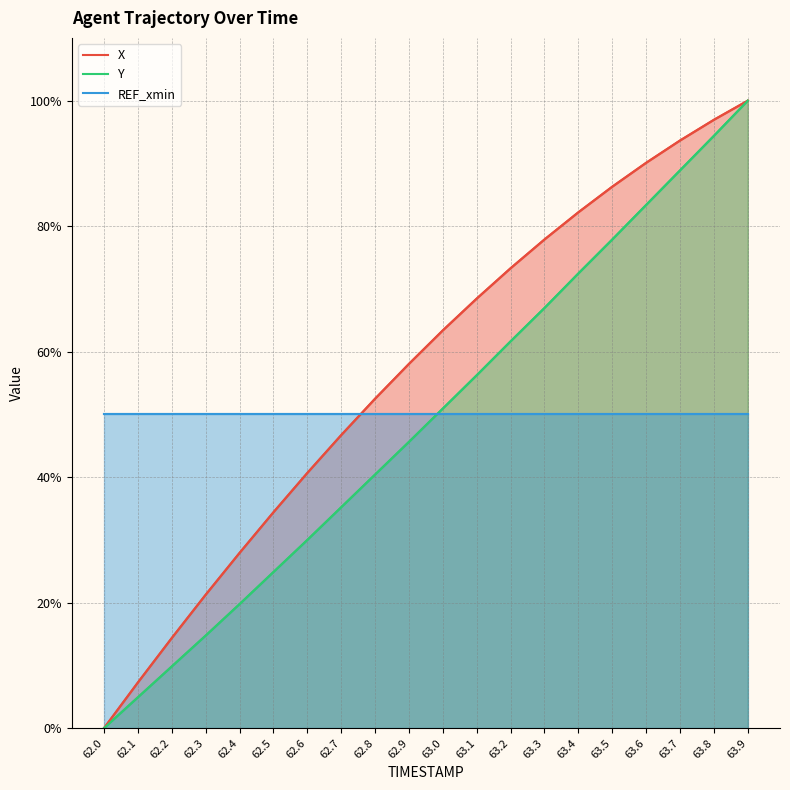

At 62.4, list the series in order from largest to smallest.

REF_xmin, X, Y